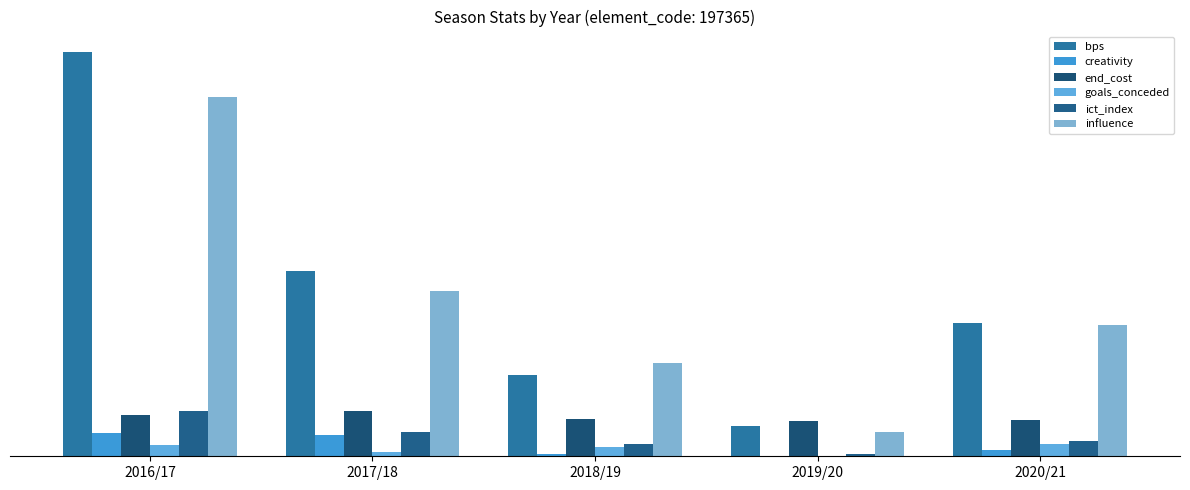

Reading right to left, transcribe all the data shown in this chart.

bps: 2020/21=178.0	2019/20=40.0	2018/19=109.0	2017/18=248.0	2016/17=542.0
creativity: 2020/21=8.3	2019/20=1.0	2018/19=3.4	2017/18=28.4	2016/17=31.0
end_cost: 2020/21=48.0	2019/20=47.0	2018/19=50.0	2017/18=60.0	2016/17=55.0
goals_conceded: 2020/21=17.0	2019/20=1.0	2018/19=13.0	2017/18=6.0	2016/17=15.0
ict_index: 2020/21=21.1	2019/20=3.3	2018/19=16.5	2017/18=33.0	2016/17=61.2
influence: 2020/21=175.6	2019/20=32.0	2018/19=125.0	2017/18=222.0	2016/17=481.2